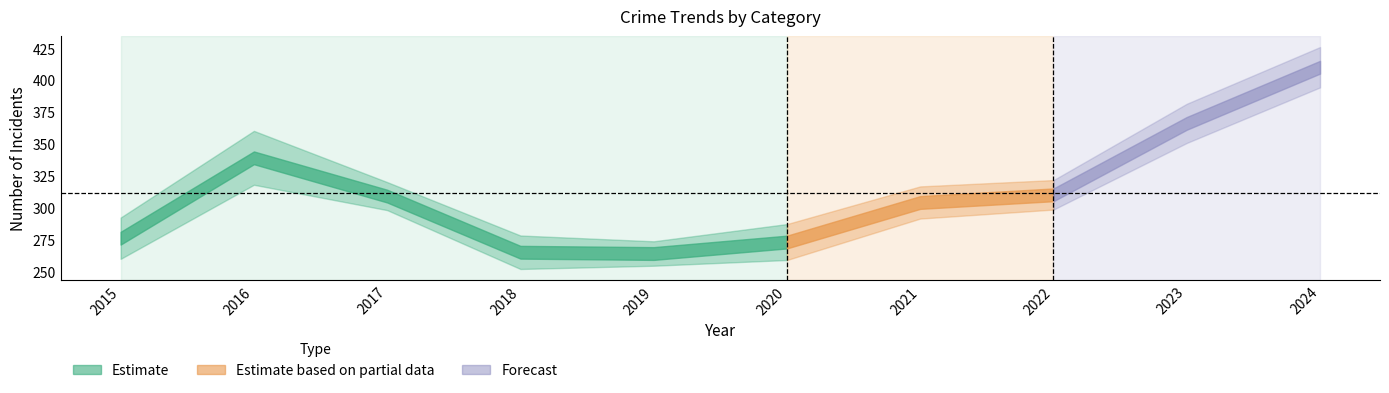

True or false: Criminal Sexual Assault has a value of 18 at 2019.

False